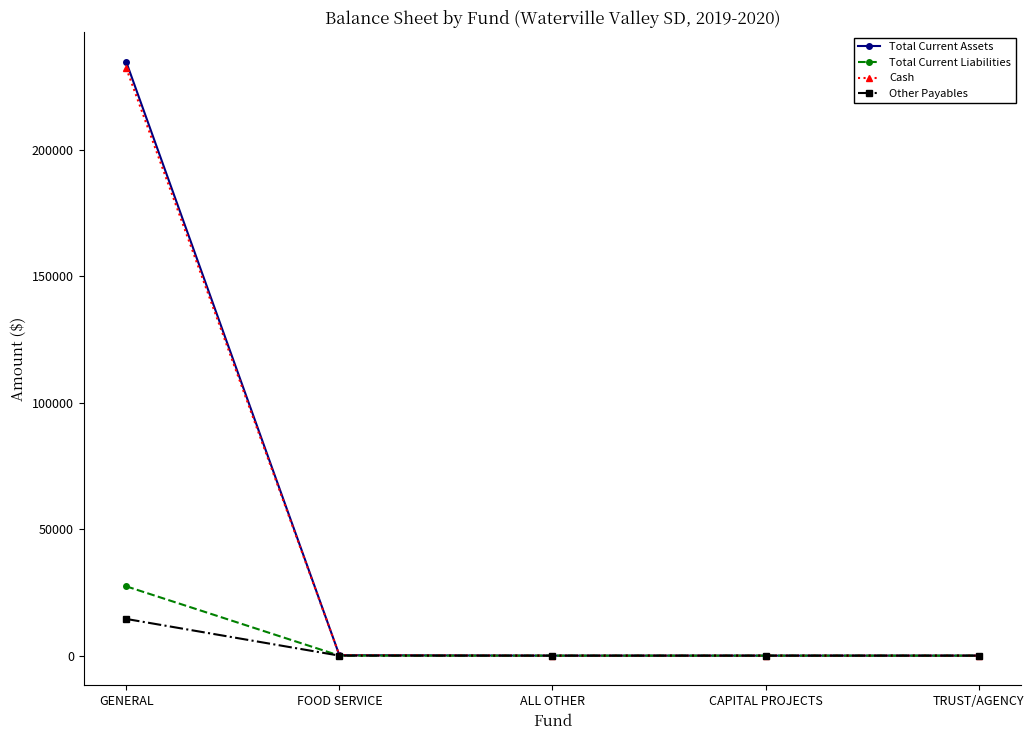

True or false: Cash has more than 1 interior local peaks.

False